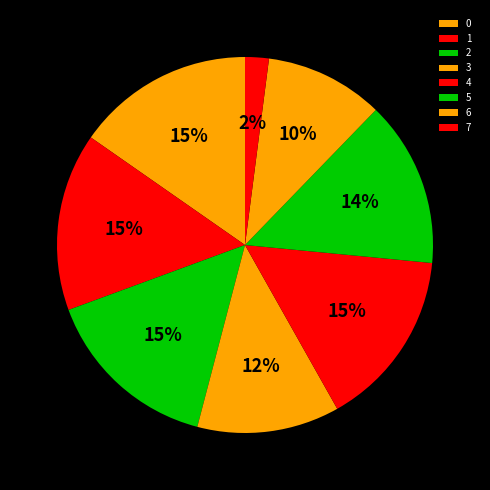

Do 2 and 6 together represent more than half of the pie?

No